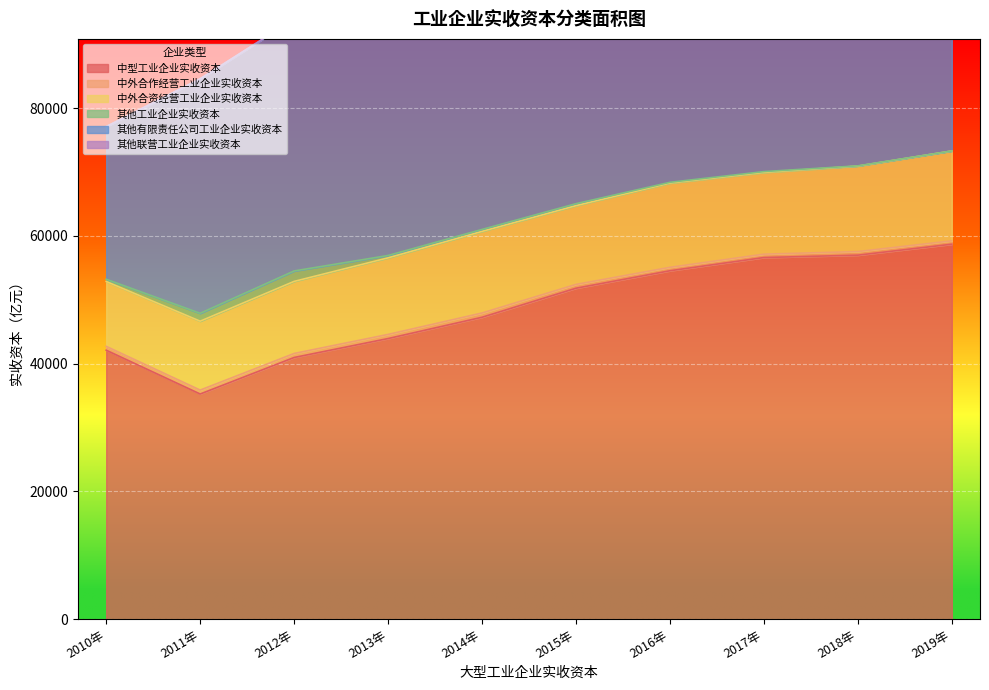

How many data points in 中型工业企业实收资本 are less than 51803?

5